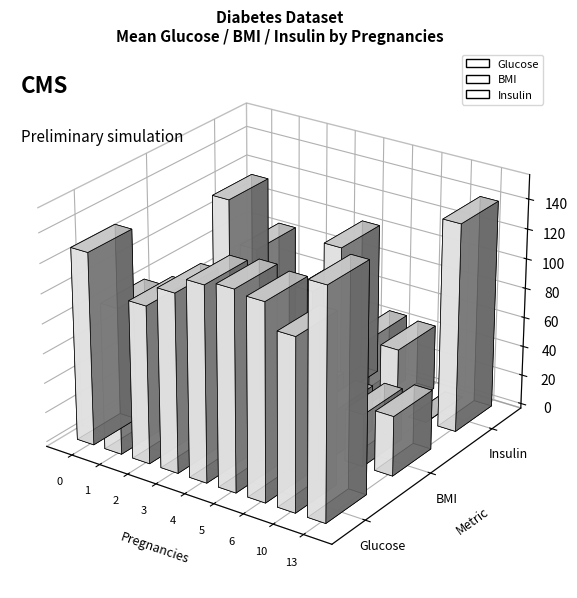

The value of BMI at 15 is 8.6. True or false?

False